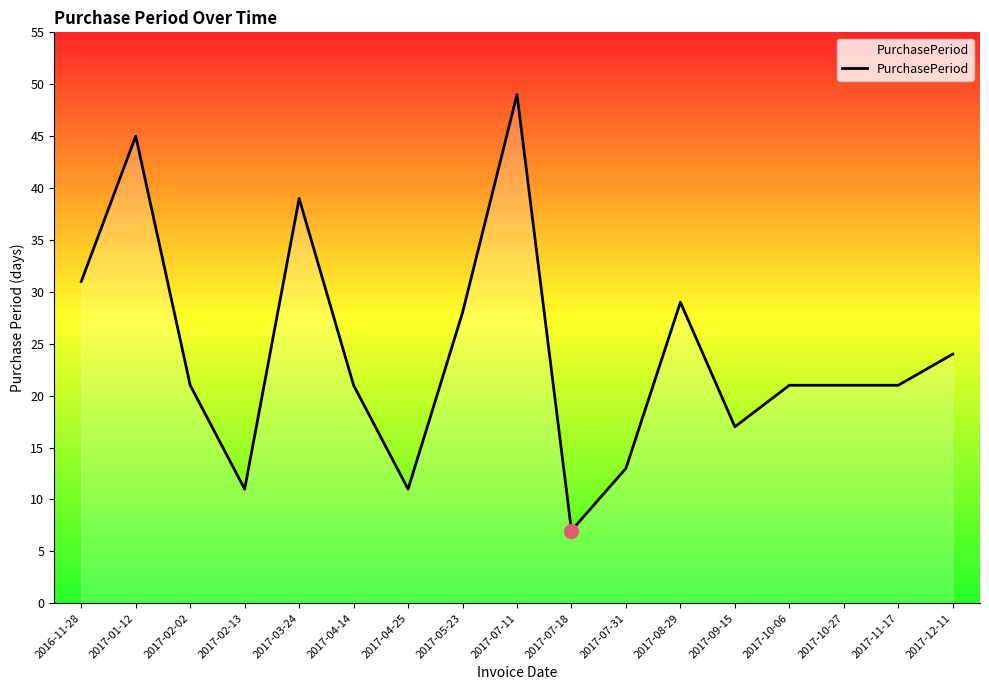

What is the difference between the maximum and minimum values?

42